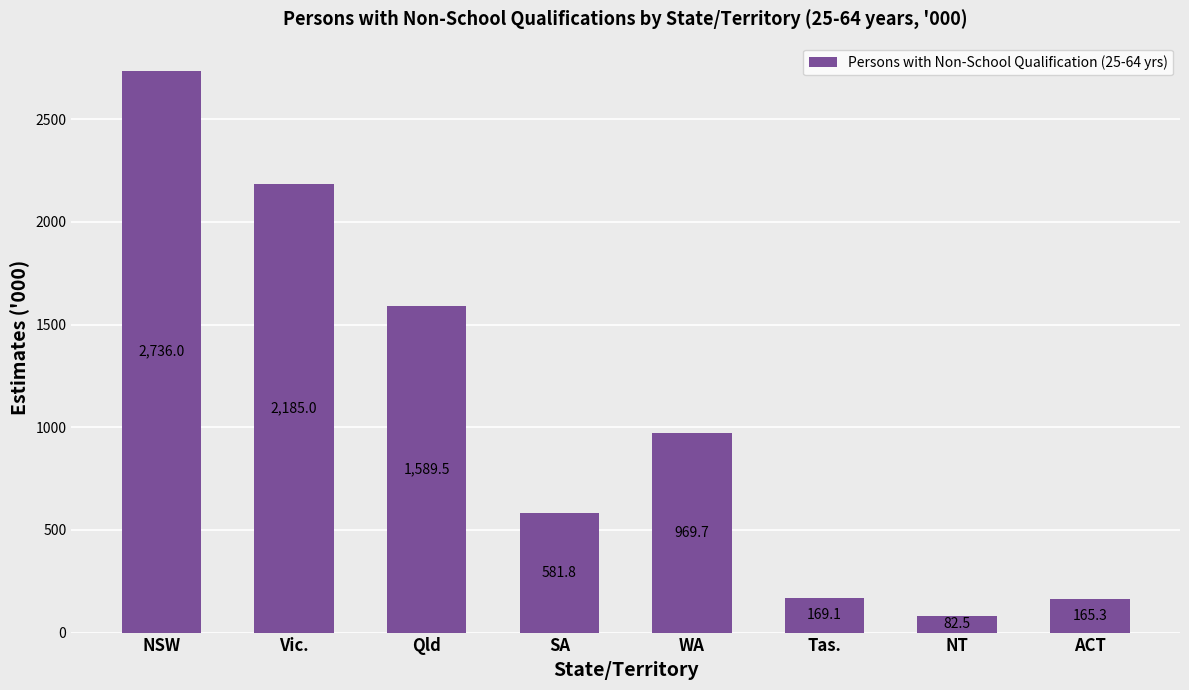

What is the label of the 6th bar from the right?

Qld